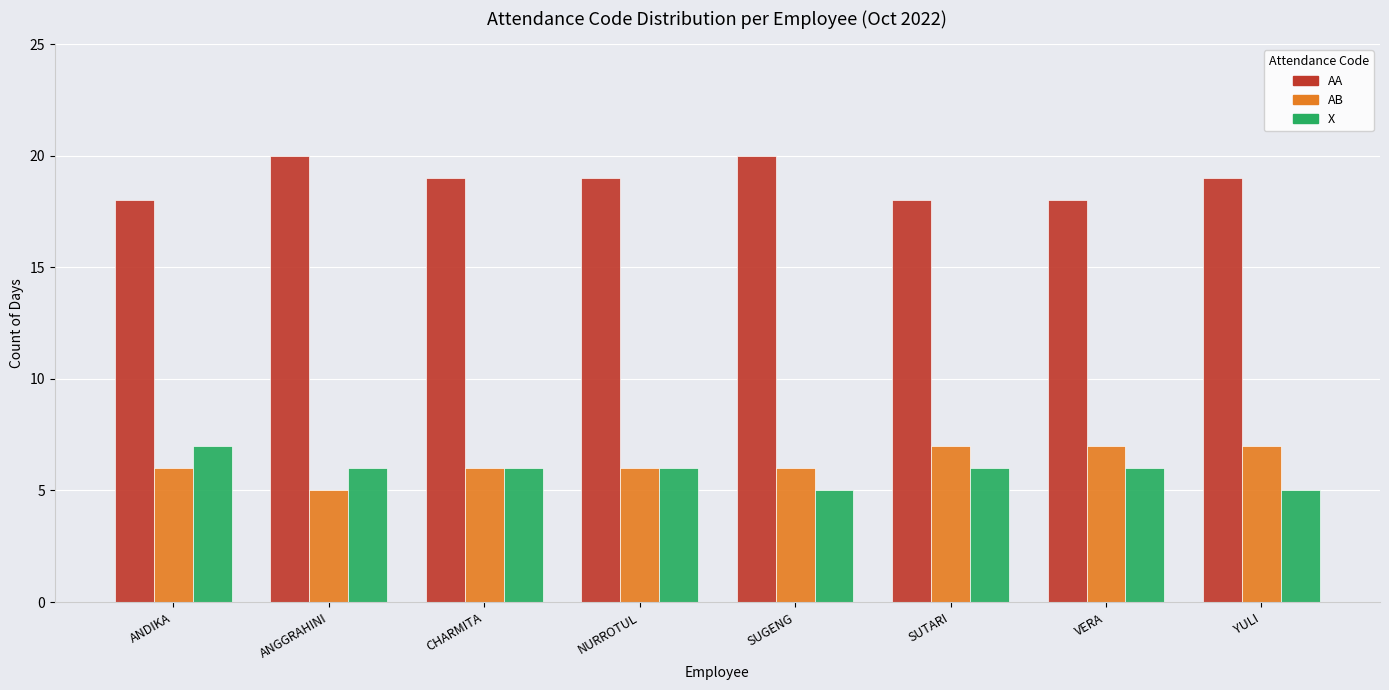

What is the label of the 1st bar from the left?

ANDIKA